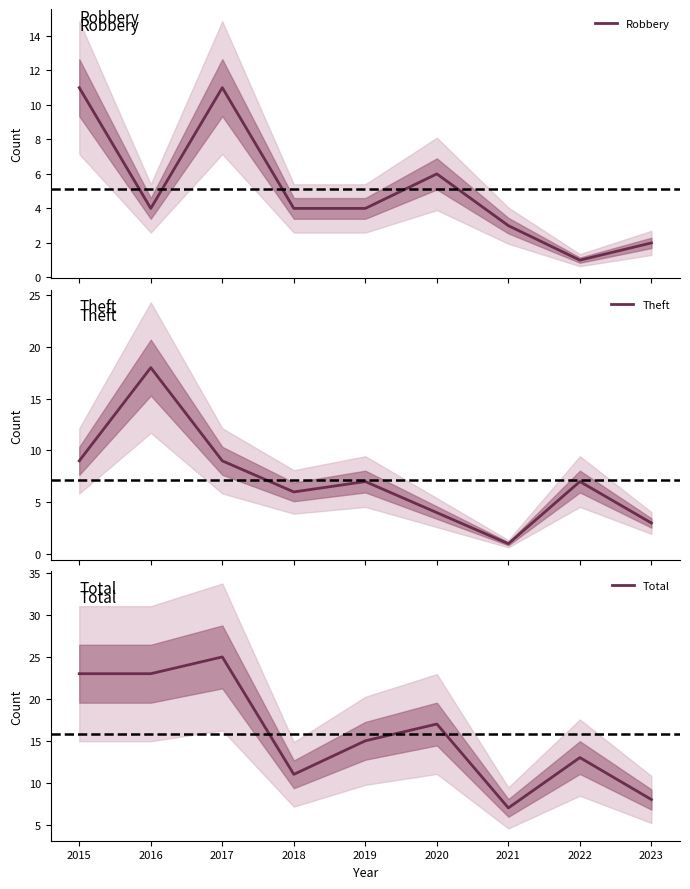

What is the average value of the Total series?

16